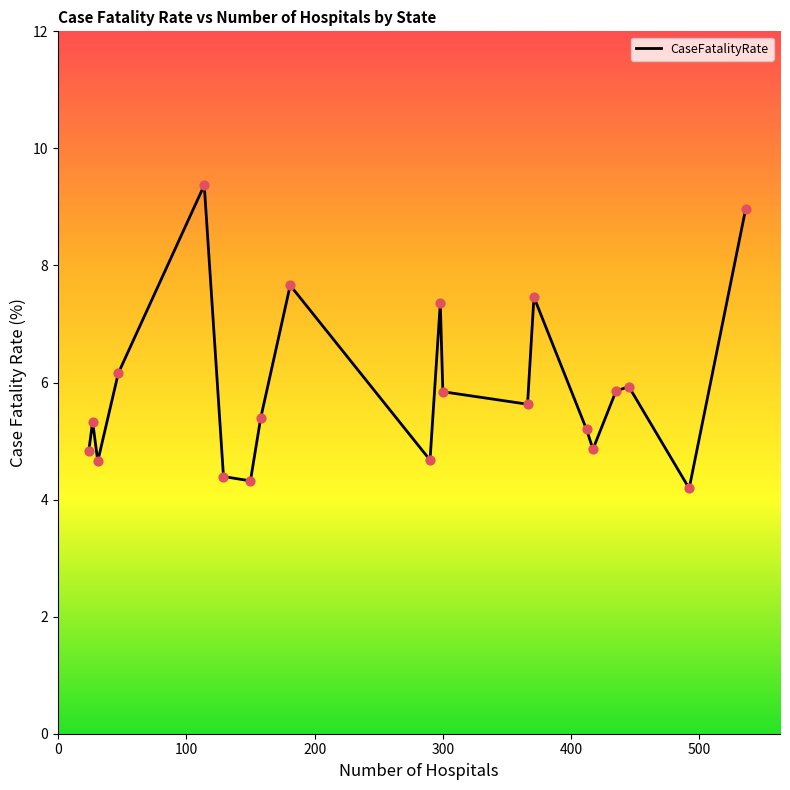

What is the minimum value shown in the chart?

4.2